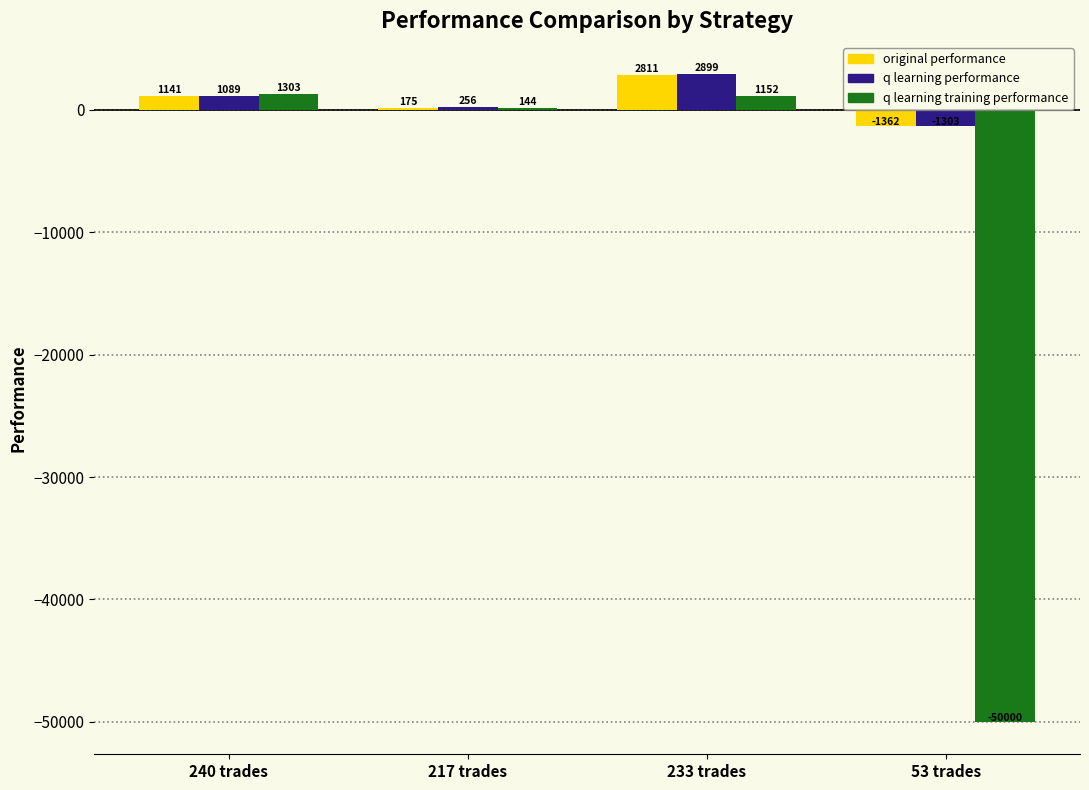

How many data points does each series have?

4